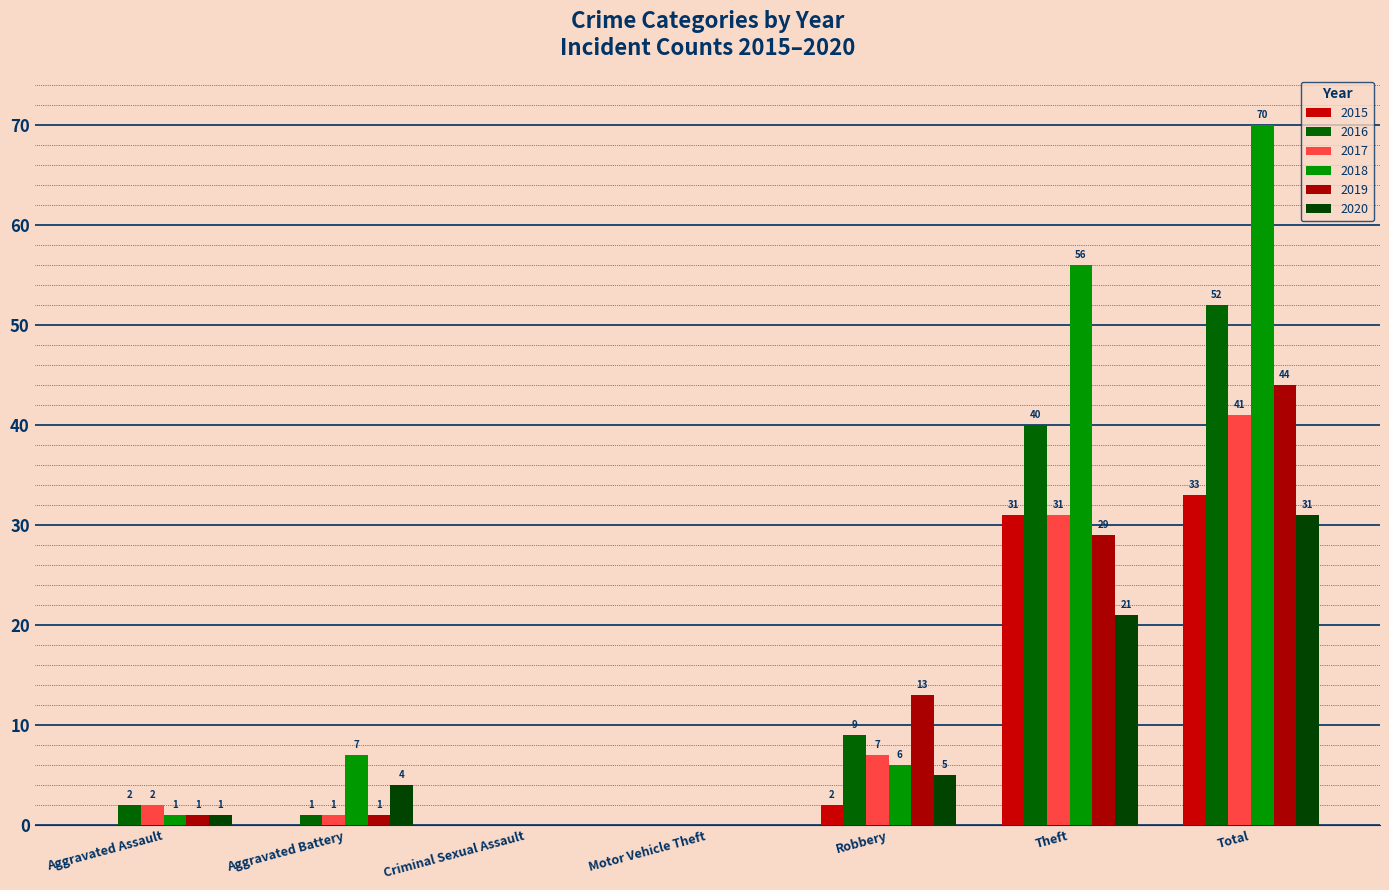

What is the value of the 2018 bar at the 1st from the left?

1